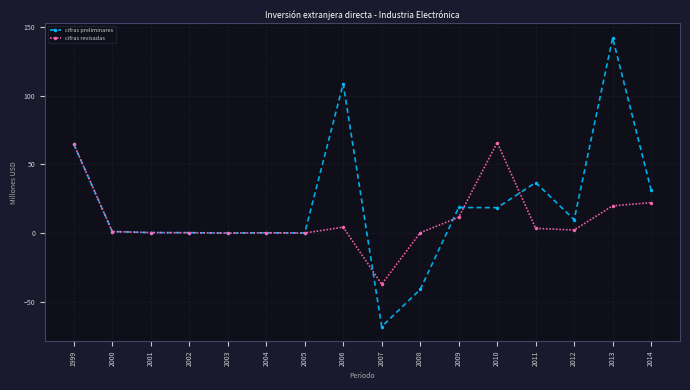

Where does the cifras preliminares series first go above 9?

1999